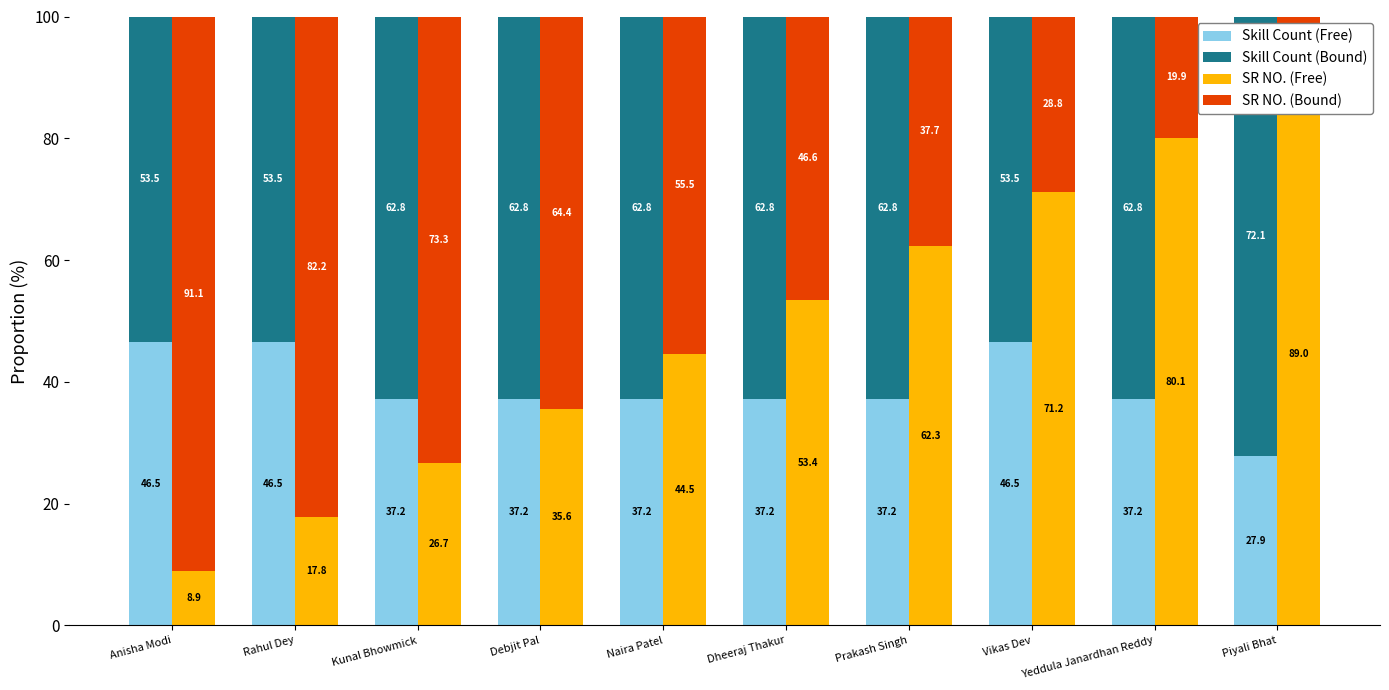

What value does the SR NO. (Bound) series have at Vikas Dev?

28.8